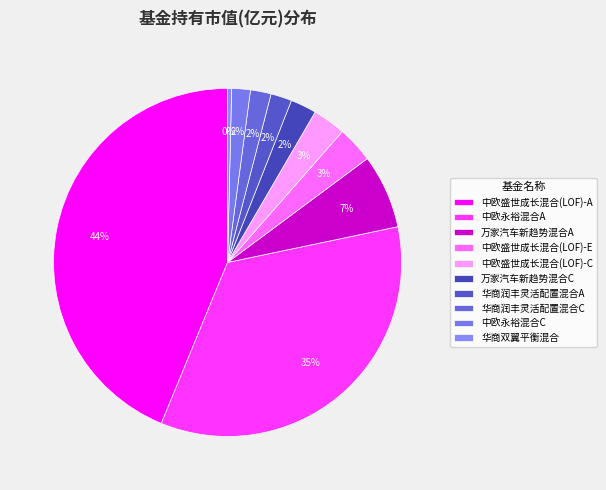

What is the change in value from 万家汽车新趋势混合A to 中欧盛世成长混合(LOF)-C?

-0.1